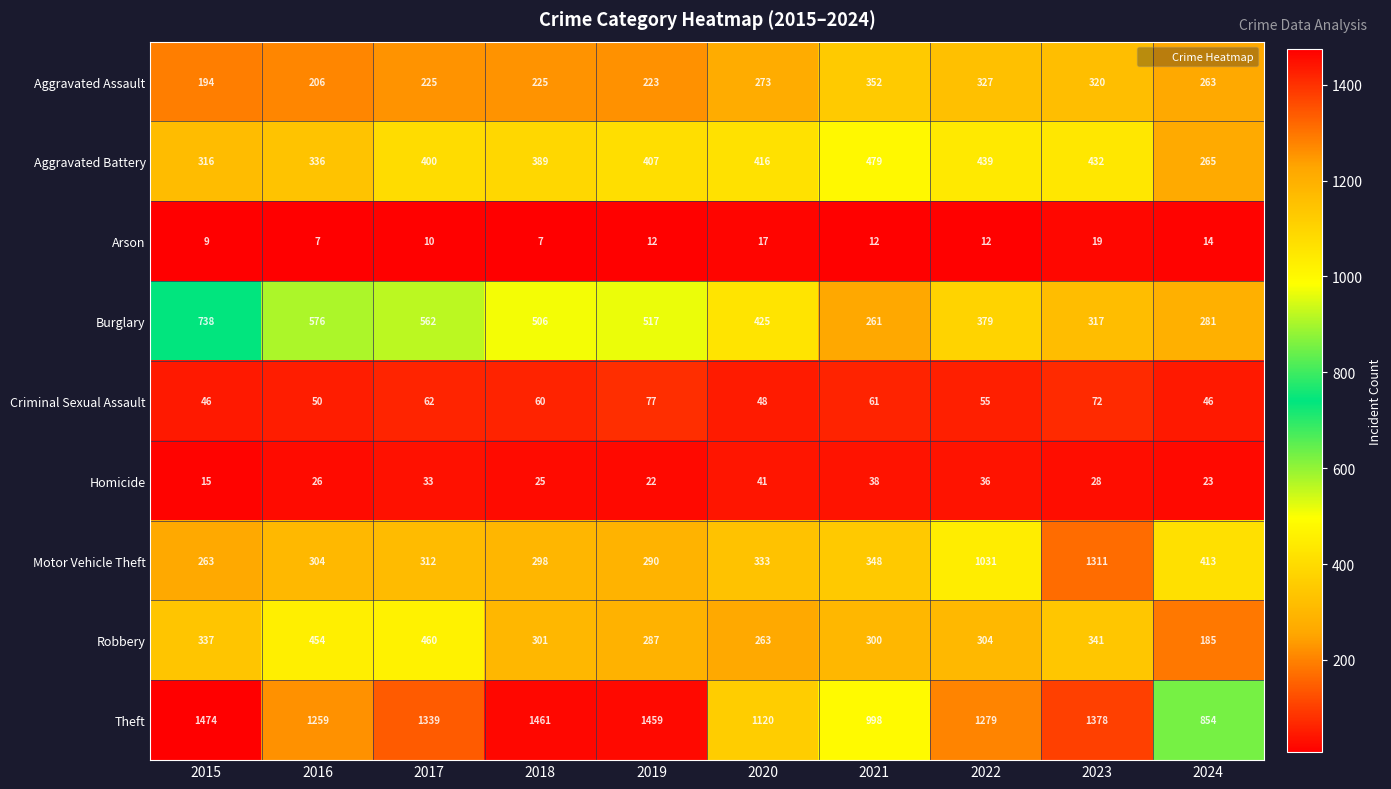

List the series in order of their peak value, lowest first.

Arson, Homicide, Criminal Sexual Assault, Aggravated Assault, Robbery, Aggravated Battery, Burglary, Motor Vehicle Theft, Theft